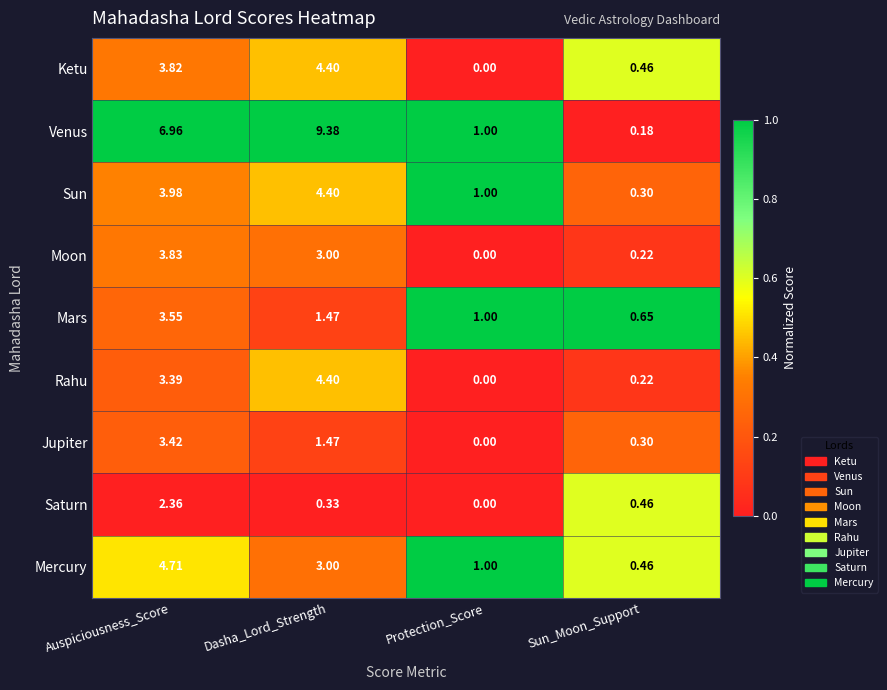

The value of row_5 at Auspiciousness_Score is 0.1. True or false?

False